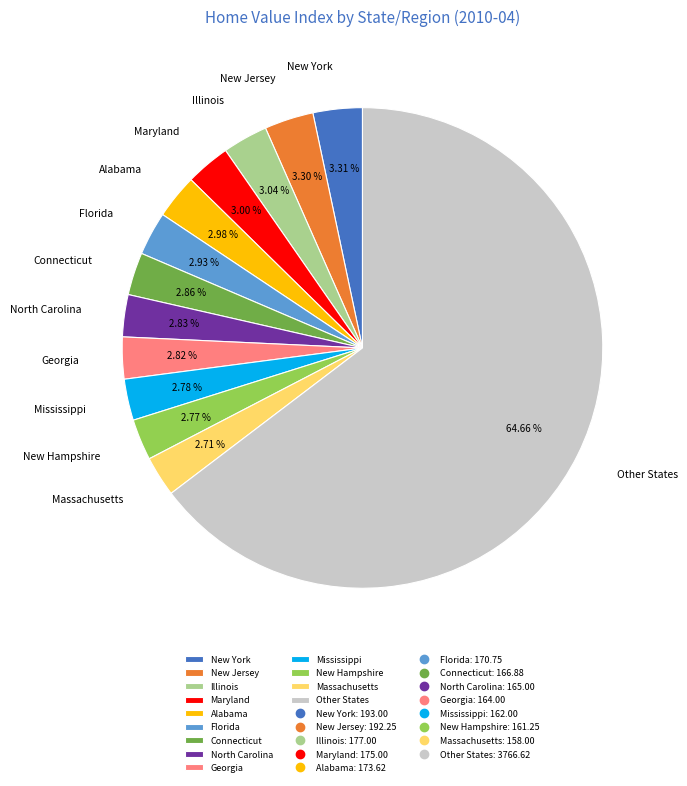

Do Mississippi and North Carolina together represent more than half of the pie?

No